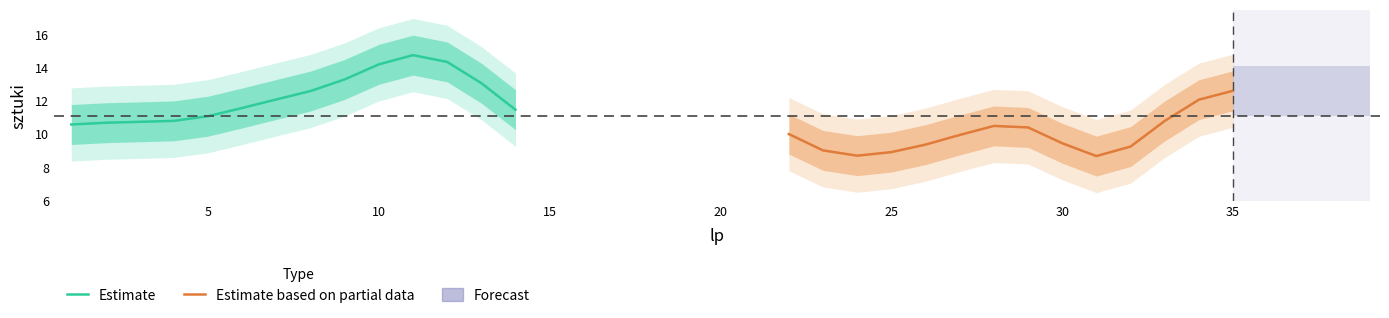

The value of Estimate at 5 is 11.1. True or false?

True